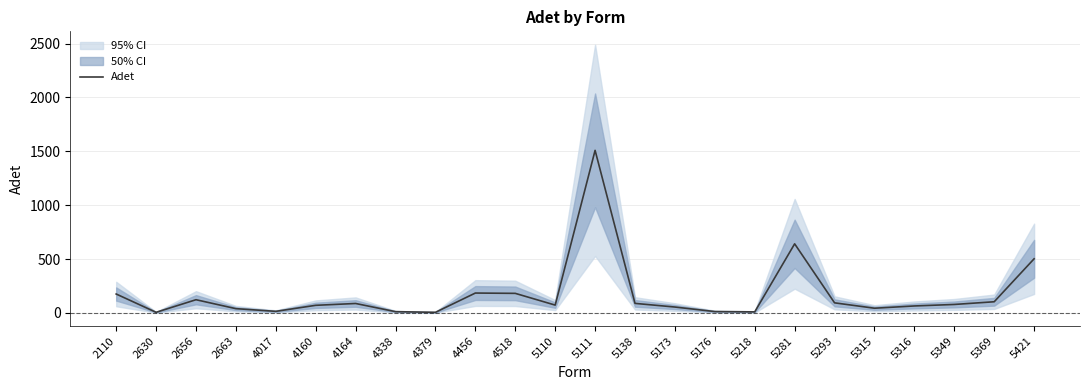

Which label corresponds to the largest value in the chart?

5111